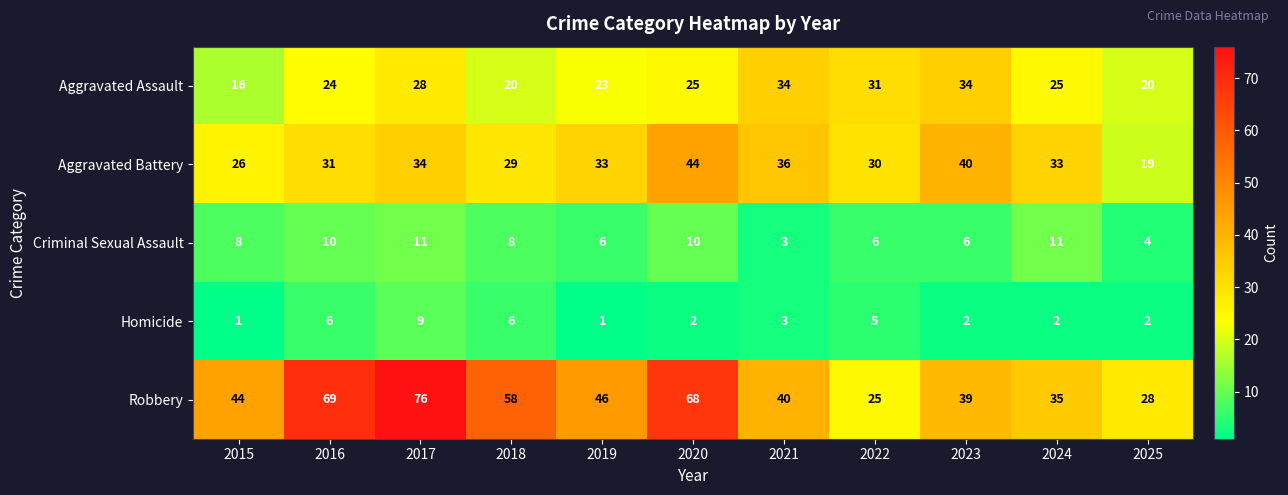

The Criminal Sexual Assault series shows 8 at 2015. True or false?

True